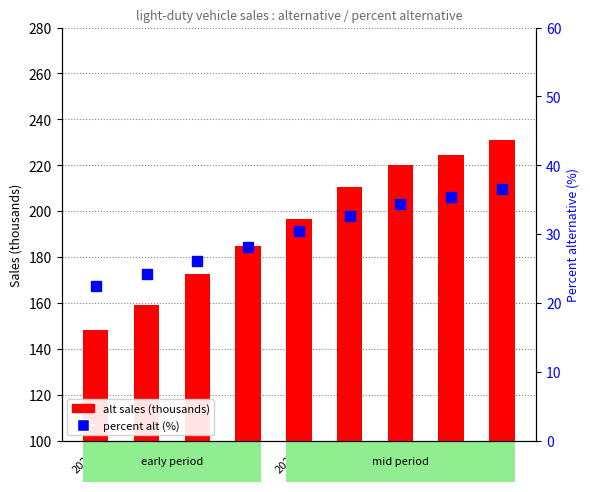

Where is alt sales (thousands) nearest to the value 189?

2027